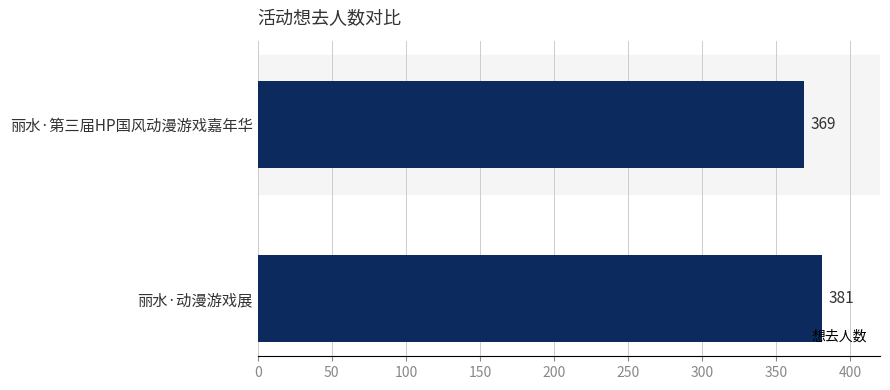

What position from the bottom is 丽水·动漫游戏展?

1